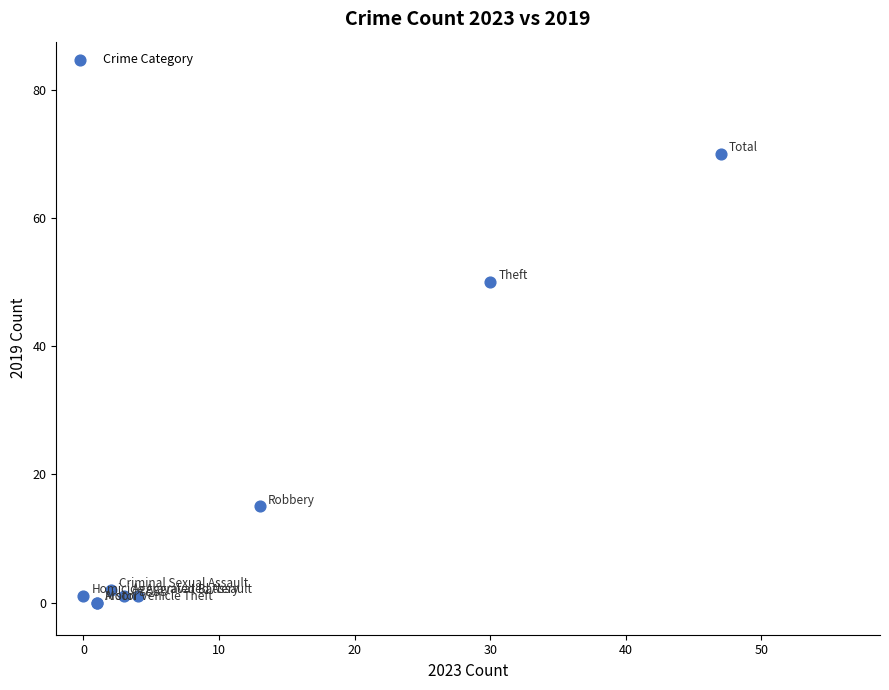

What Y value in the scatter plot is closest to 35?

50